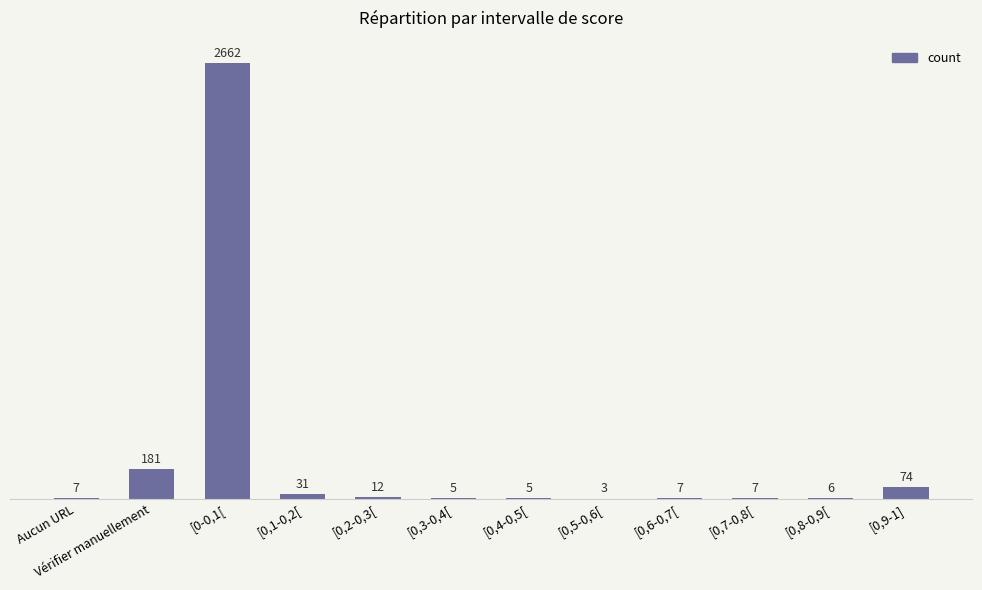

True or false: the data shows 181 at Vérifier manuellement.

True